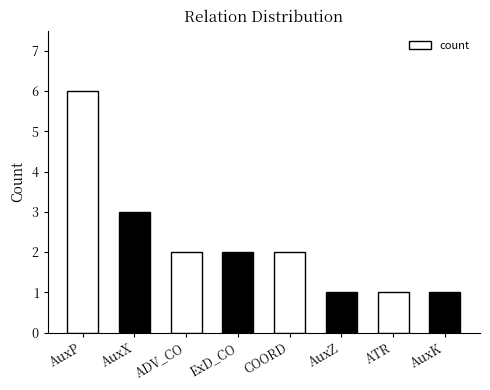

What is the ratio of the value at ExD_CO to the value at ADV_CO?

1.0